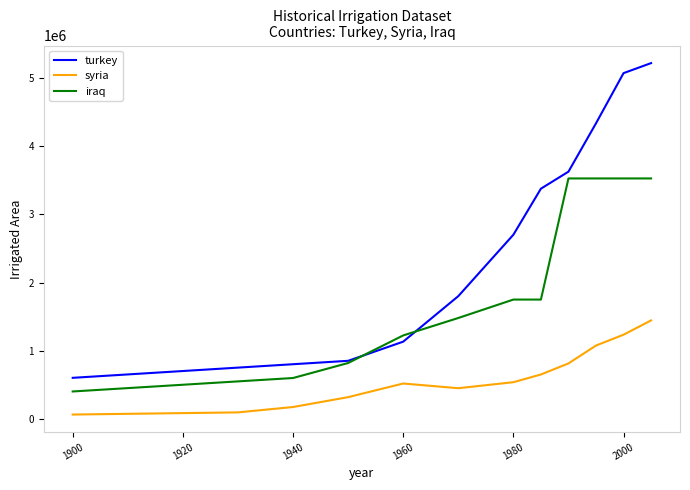

Rank the series by their average value, from lowest to highest.

syria, iraq, turkey